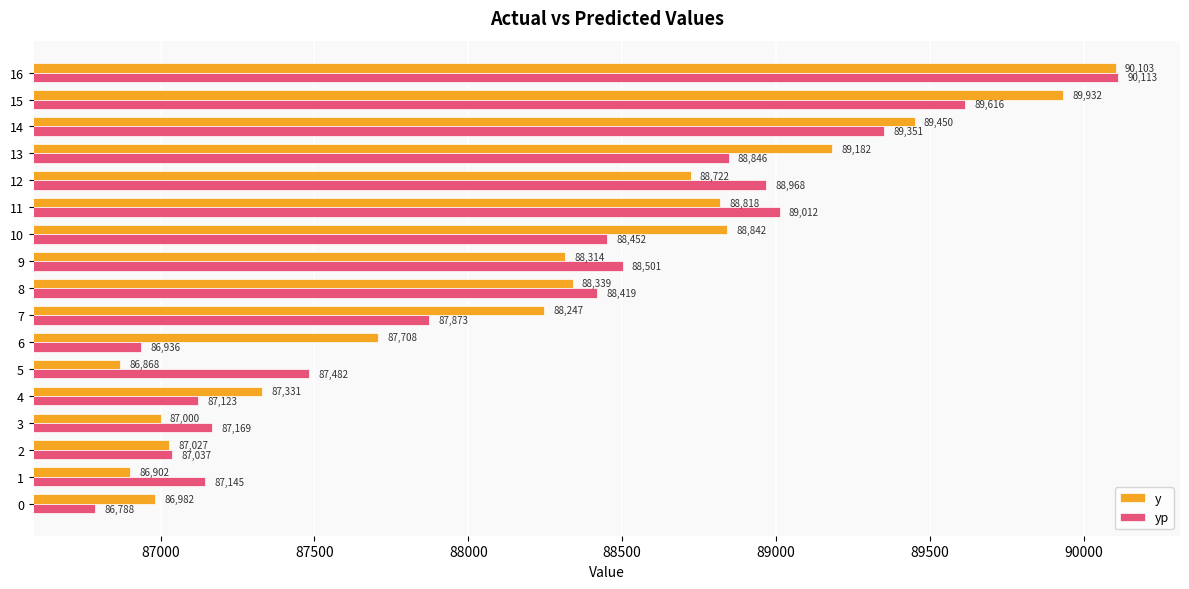

Which category has the lowest value across all series?

0